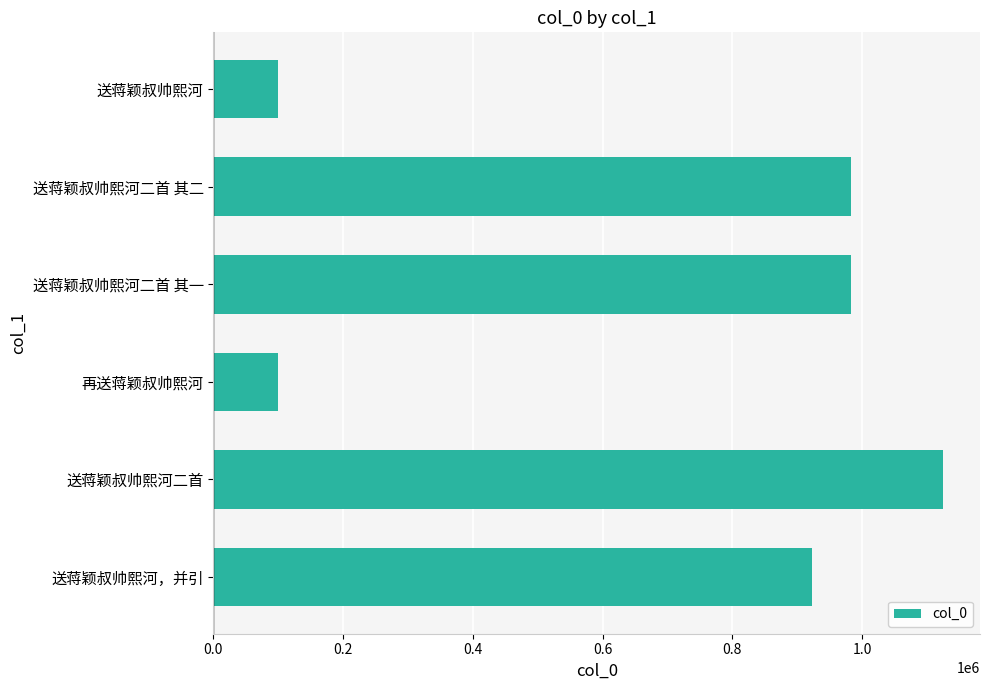

How many series are shown in this chart?

1